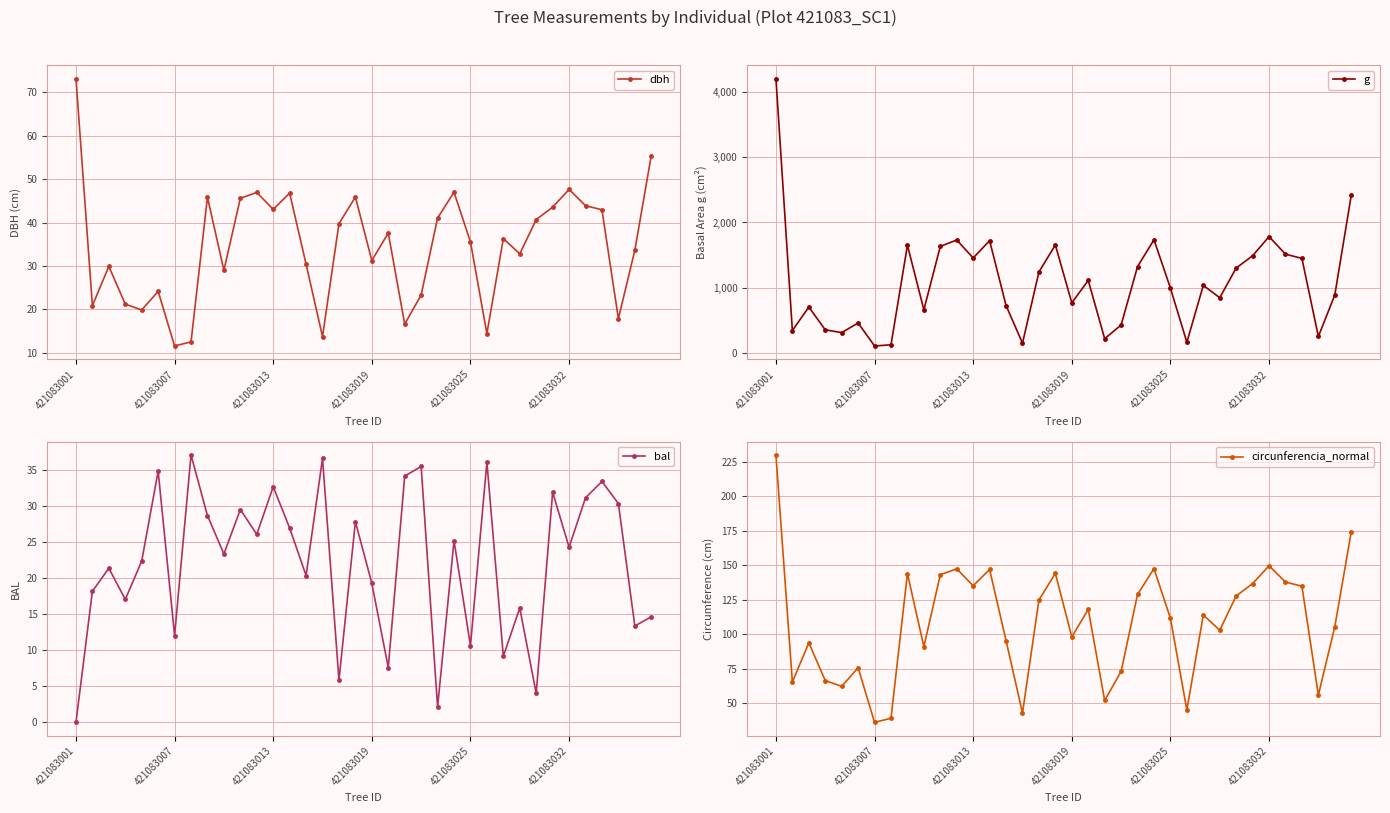

In g, how many points are higher than both neighbors (excluding endpoints)?

10